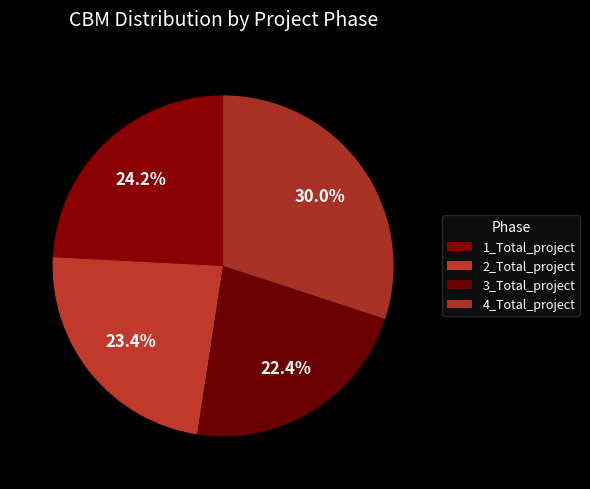

Count the number of slices in the pie.

4